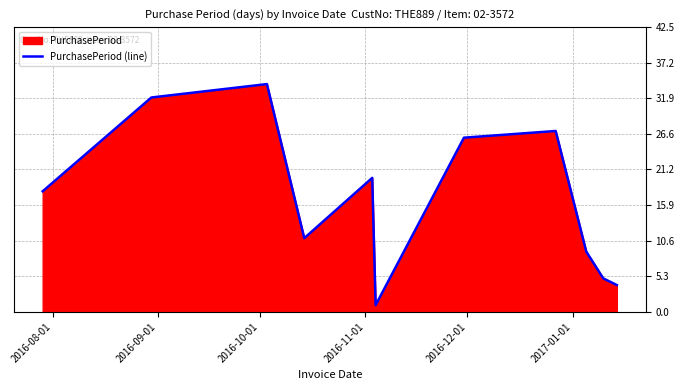

How many lines are shown in the chart?

1